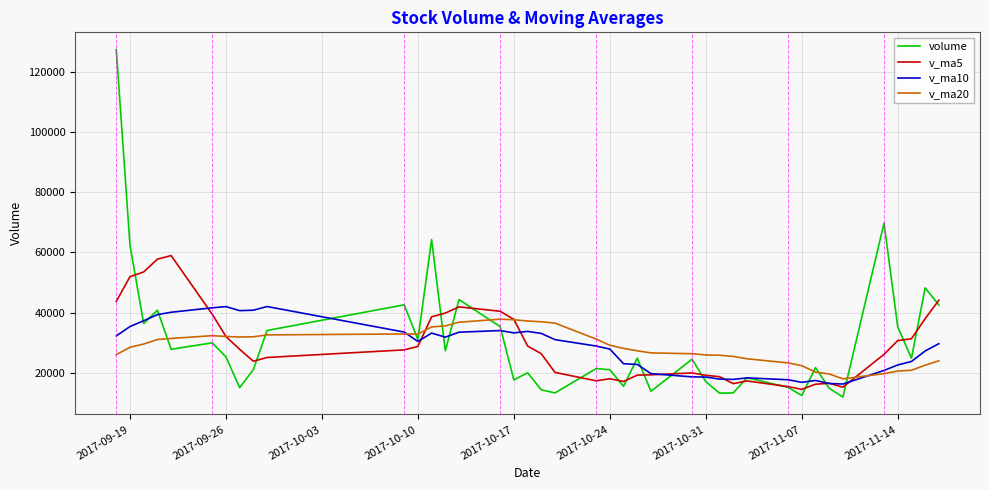

How many intersections are there between v_ma20 and volume?

10